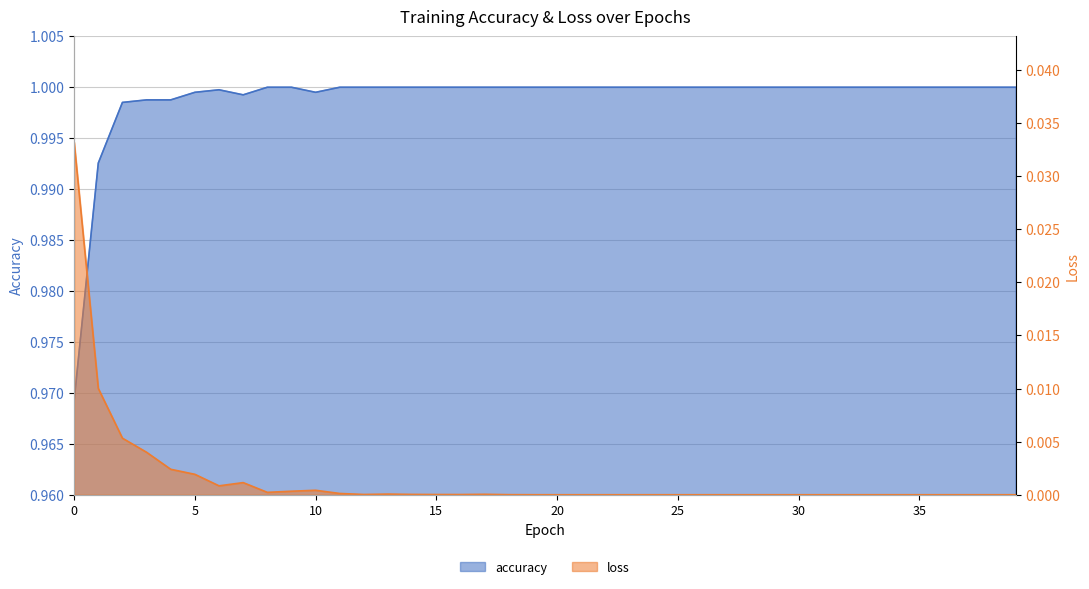

Reading left to right, list all the values displayed in this chart.

accuracy: 1.0	1.0	1.0	1.0	1.0	1.0	1.0	1.0	1.0	1.0	1.0	1.0	1.0	1.0	1.0	1.0	1.0	1.0	1.0	1.0	1.0	1.0	1.0	1.0	1.0	1.0	1.0	1.0	1.0	1.0	1.0	1.0	1.0	1.0	1.0	1.0	1.0	1.0	1.0	1.0
loss: 0.0	0.0	0.0	0.0	0.0	0.0	0.0	0.0	0.0	0.0	0.0	0.0	0.0	0.0	0.0	0.0	0.0	0.0	0.0	0.0	0.0	0.0	0.0	0.0	0.0	0.0	0.0	0.0	0.0	0.0	0.0	0.0	0.0	0.0	0.0	0.0	0.0	0.0	0.0	0.0